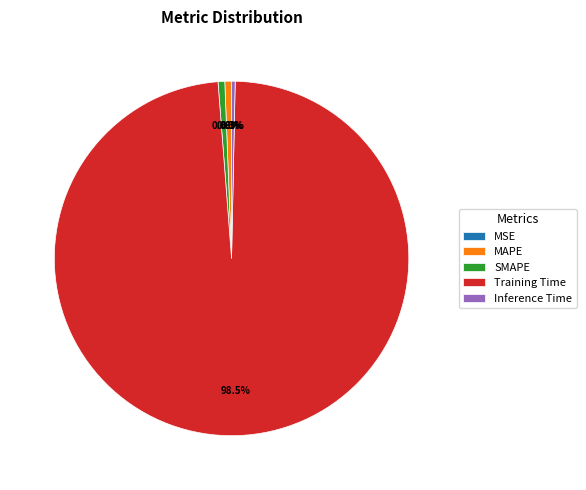

Do MAPE and SMAPE together represent more than half of the pie?

No